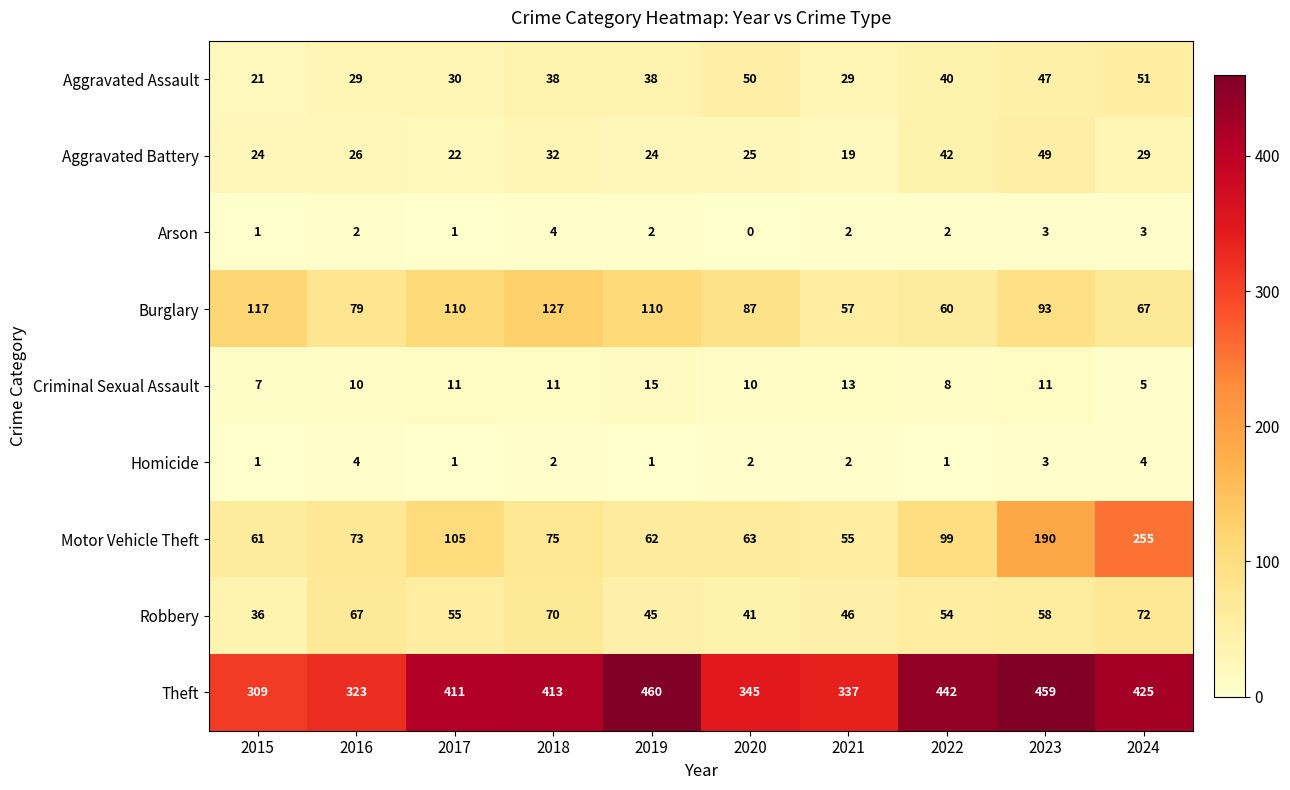

Between 2015 and 2022, which series saw the biggest shift?

Theft